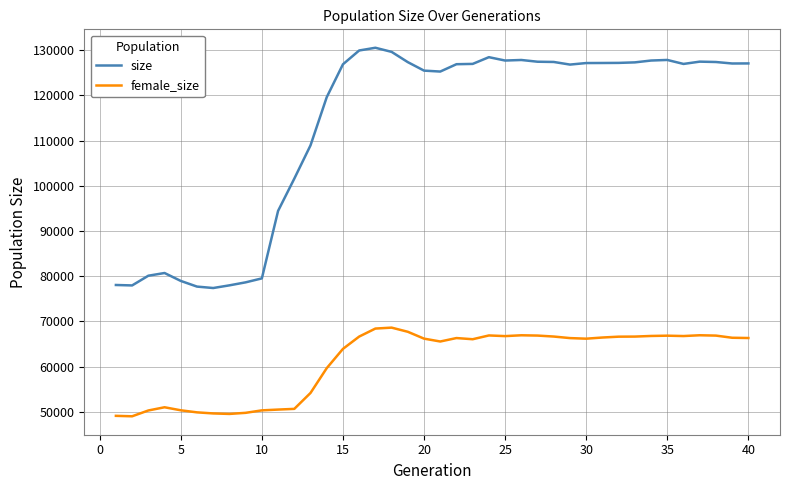

Which series has the largest total across all categories?

size